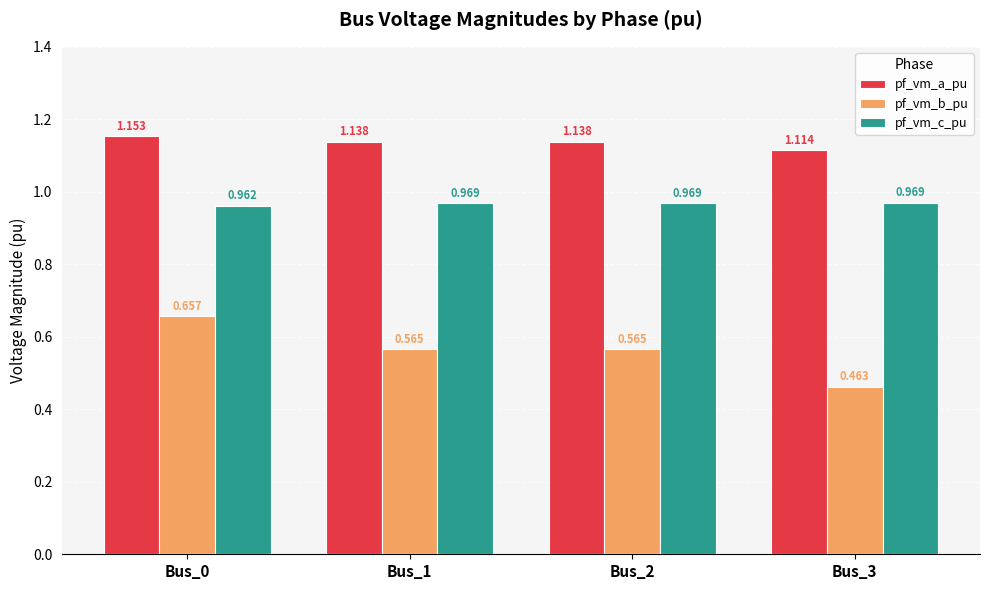

Which series has the largest total across all categories?

pf_vm_a_pu